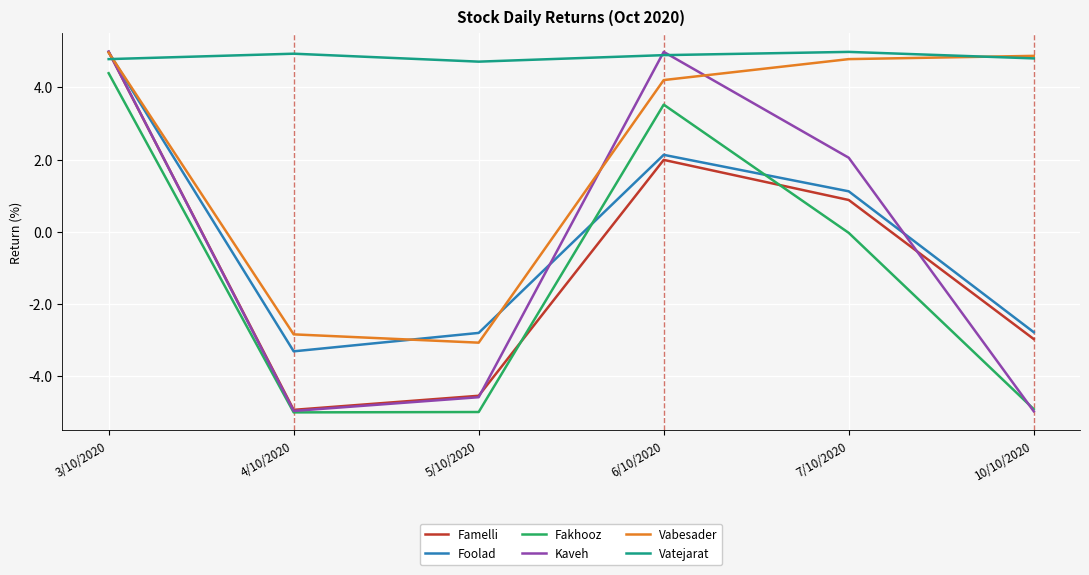

Is the value of Vabesader at 3/10/2020 greater than the value of Kaveh at 10/10/2020?

Yes